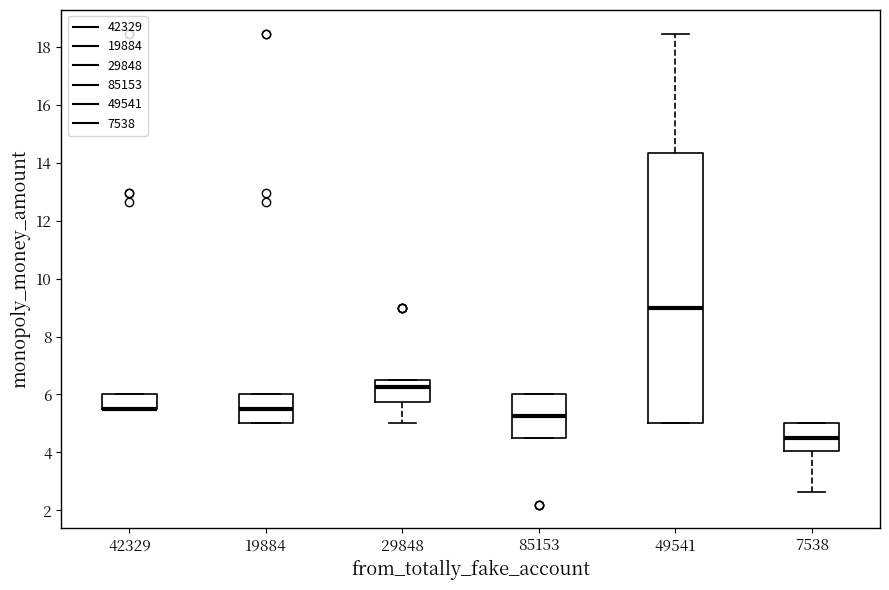

Reading left to right, read every box against the y-axis: the position of its median line, the range the box covers, and the ends of its whiskers. The values are not printed on the chart, so give them approximately, as read against the axis.

42329: median 5.6 (drawn on the box's lower edge), box 5.6 to 6.0, whiskers 5.6 to 6.0
19884: median 5.6, box 5.0 to 6.0, whiskers 5.0 to 6.0
29848: median 6.2, box 5.8 to 6.6, whiskers 5.0 to 6.6
85153: median 5.2, box 4.6 to 6.0, whiskers 4.6 to 6.0
49541: median 9.0, box 5.0 to 14.4, whiskers 5.0 to 18.4
7538: median 4.6, box 4.0 to 5.0, whiskers 2.6 to 5.0